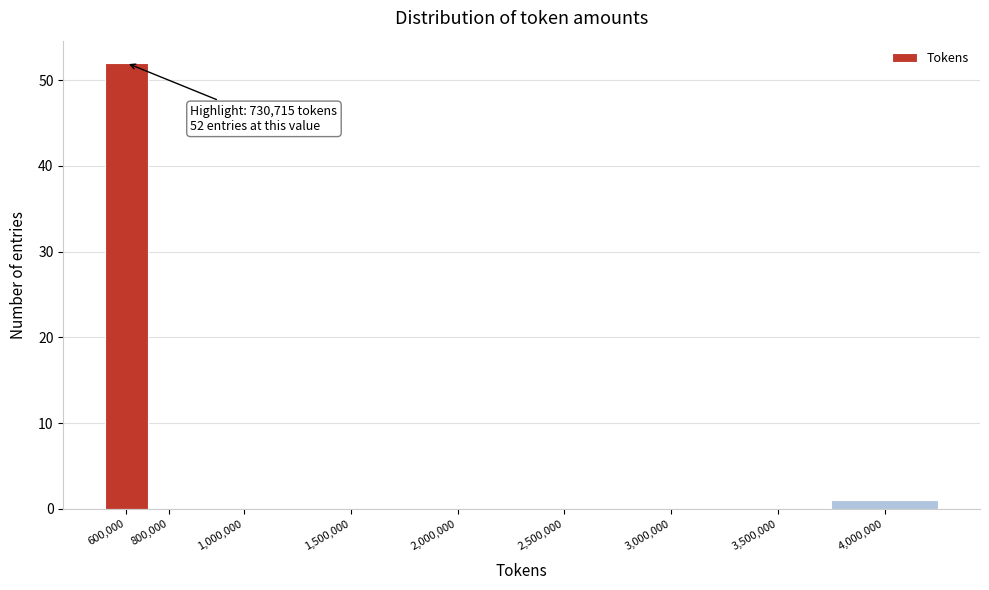

Reading right to left, extract all data points from this chart.

4,000,000=1	3,500,000=0	3,000,000=0	2,500,000=0	2,000,000=0	1,500,000=0	1,000,000=0	800,000=0	600,000=52